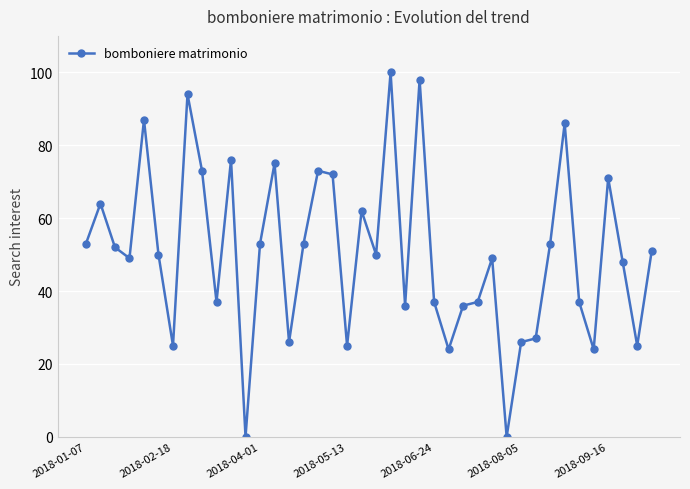

True or false: there are more than 2 points higher than both neighbors.

True